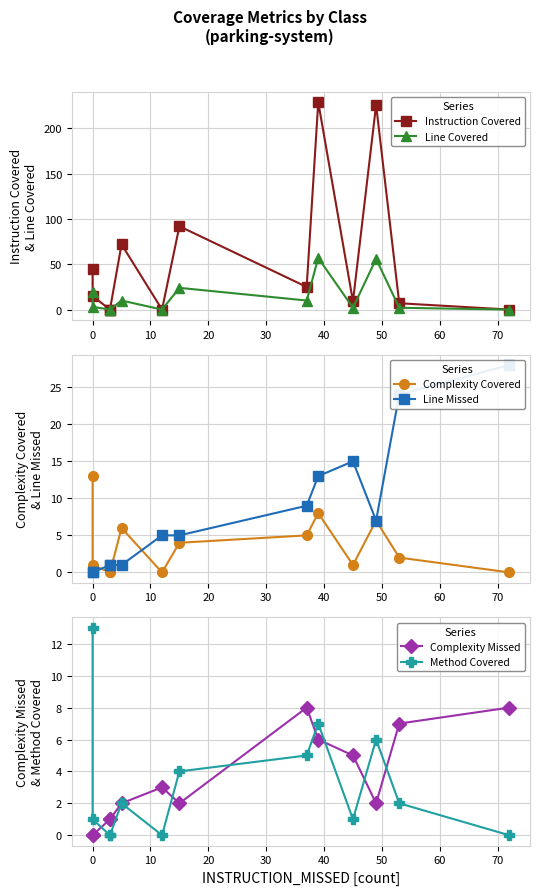

How many lines are shown in the chart?

6